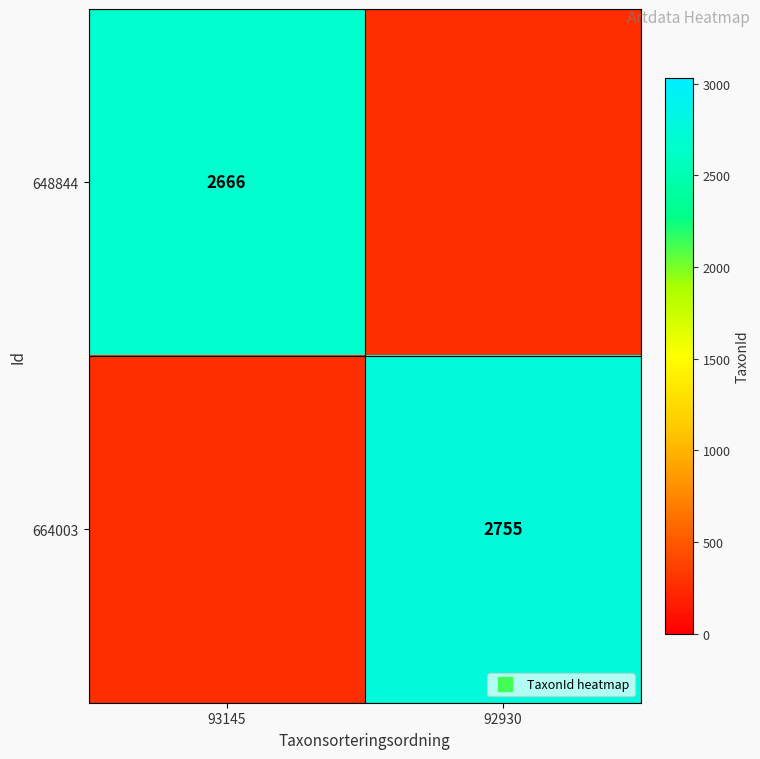

Is the value of 648844 at 93145 greater than the value of 664003 at 93145?

Yes